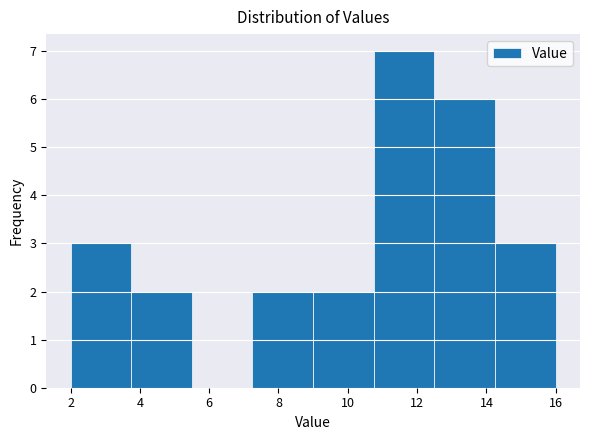

Reading left to right, list every bar in this chart as the range it spans on the x-axis followed by its height. Neither the bar edges nor the heights are printed on the chart, so give them approximately, as read against the axes.

2.00 to 3.75: 3
3.75 to 5.50: 2
5.50 to 7.25: 0
7.25 to 9.00: 2
9.00 to 10.75: 2
10.75 to 12.50: 7
12.50 to 14.25: 6
14.25 to 16.00: 3